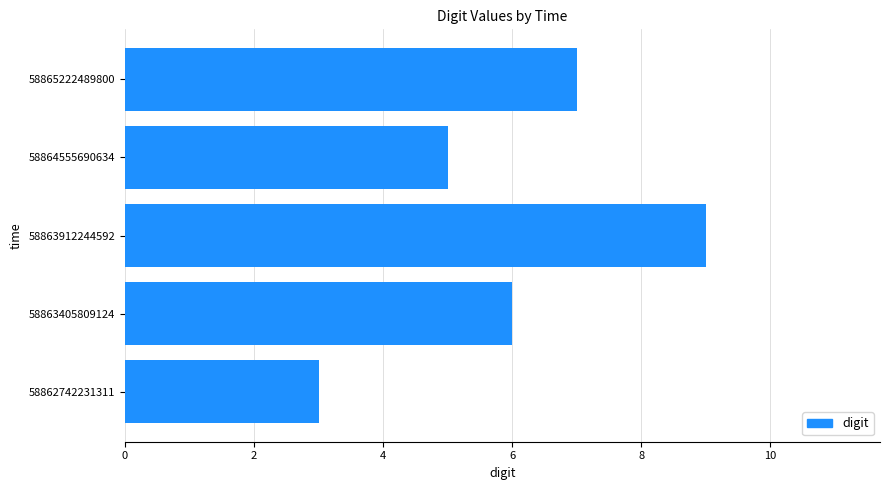

What is the change in value from 58862742231311 to 58865222489800?

+4